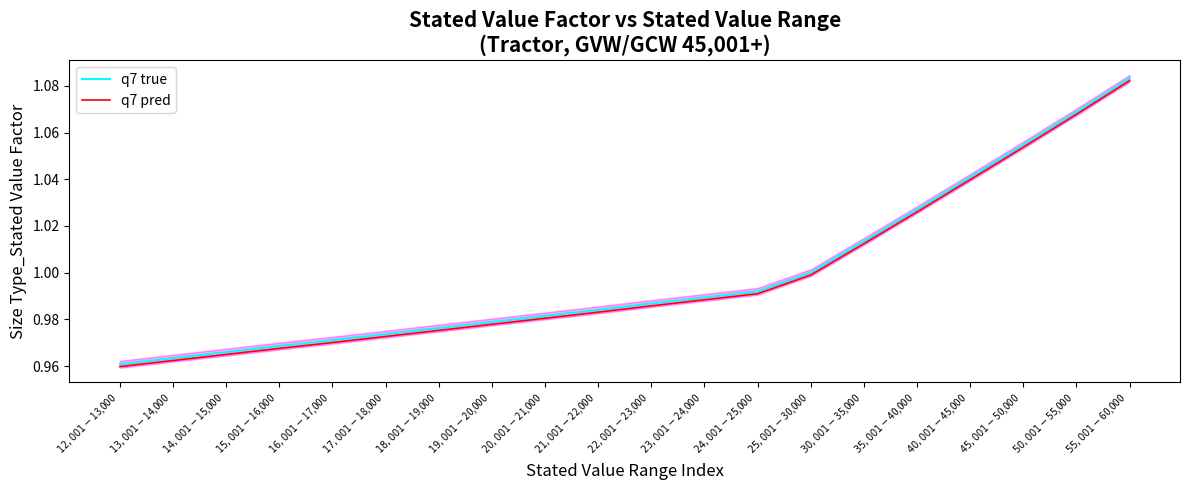

Which has a higher value, $23,001-$24,000 or $13,001-$14,000?

$23,001-$24,000